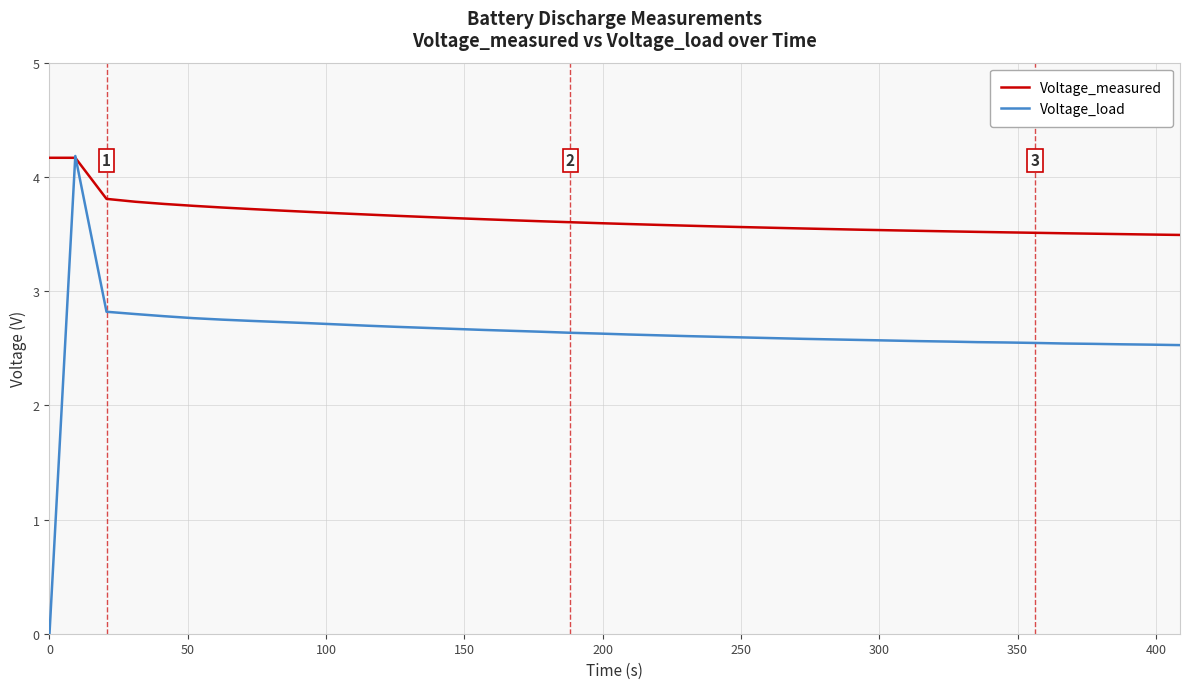

After their last crossing, which series has the higher values: Voltage_measured or Voltage_load?

Voltage_measured